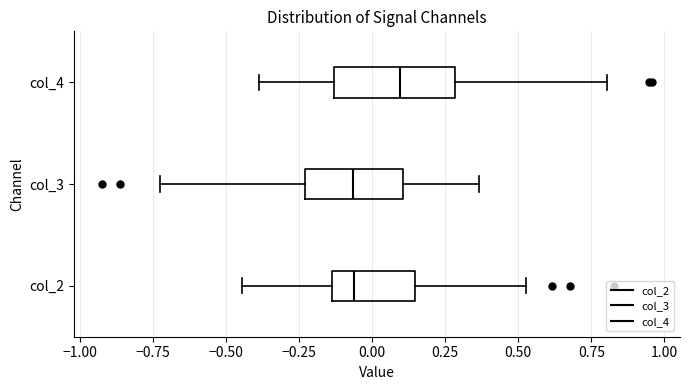

Reading bottom to top, read every box against the x-axis: the position of its median line, the range the box covers, and the ends of its whiskers. The values are not printed on the chart, so give them approximately, as read against the axis.

col_2: median -0.05, box -0.15 to 0.15, whiskers -0.45 to 0.55
col_3: median -0.05, box -0.25 to 0.10, whiskers -0.70 to 0.35
col_4: median 0.10, box -0.15 to 0.30, whiskers -0.40 to 0.80